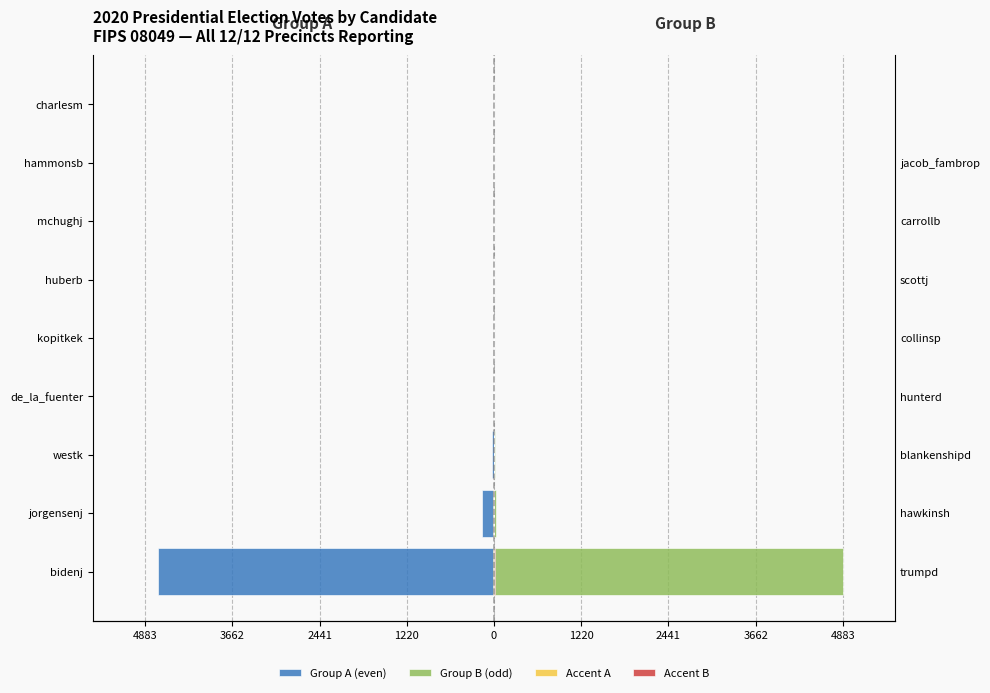

How many positive values does the Accent B series have?

8